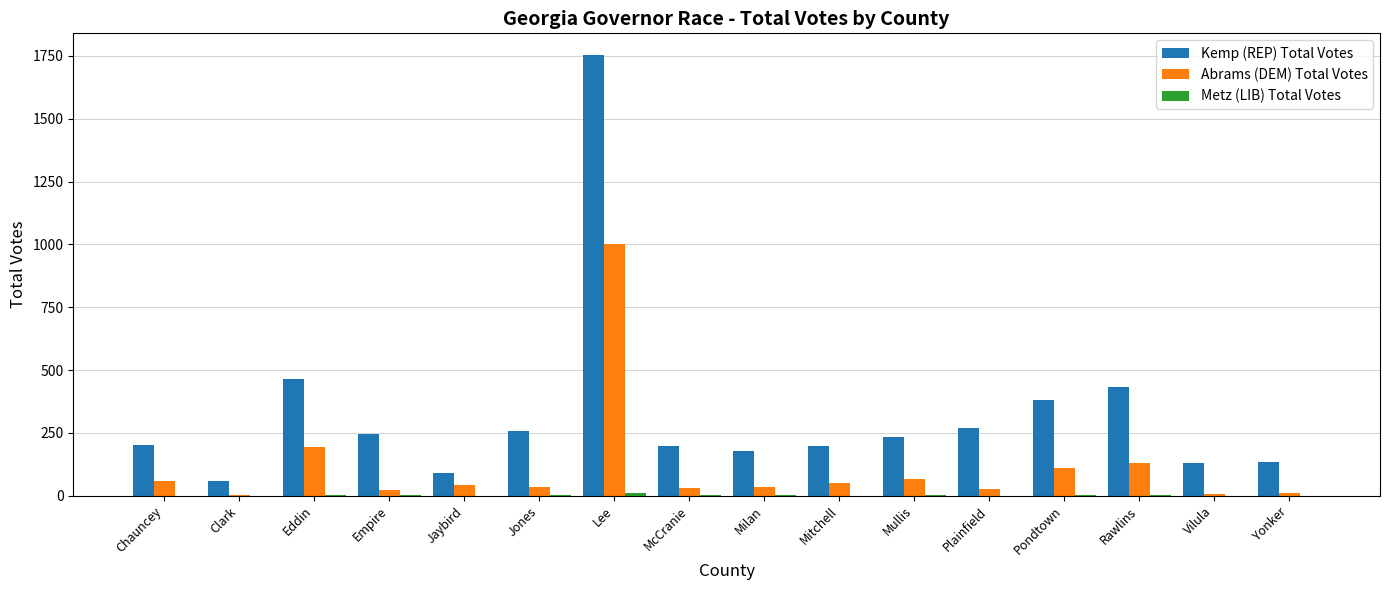

Between Jones and Mitchell, which series saw the biggest shift?

Kemp (REP) Total Votes